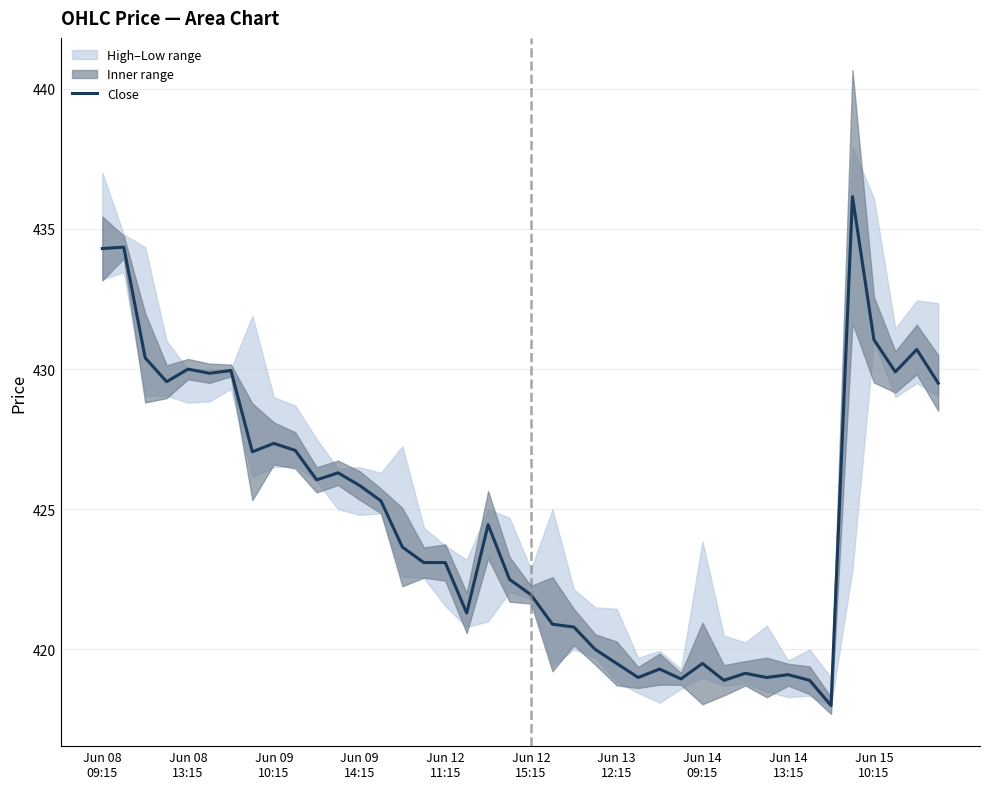

What is the lowest value of the Close series?

418.0